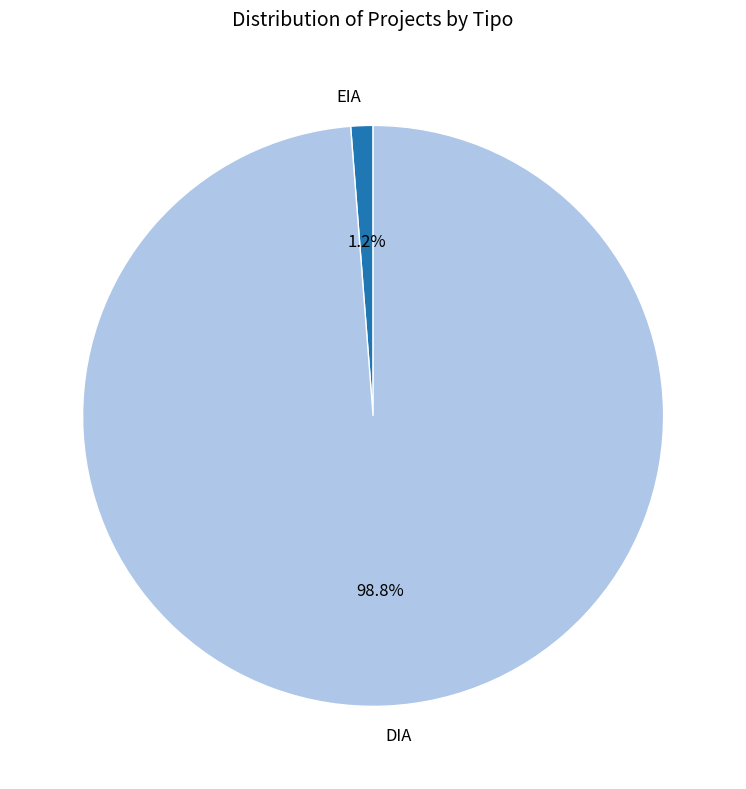

How many segments does this pie chart have?

2